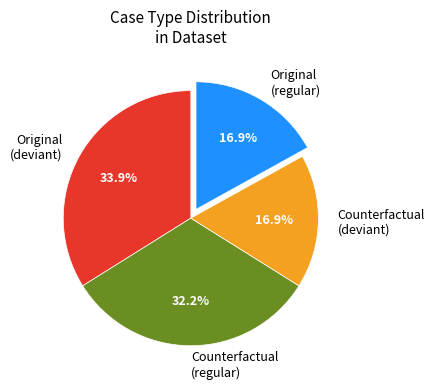

What is the ratio of the value at Original (deviant) to the value at Original (regular)?

2.0